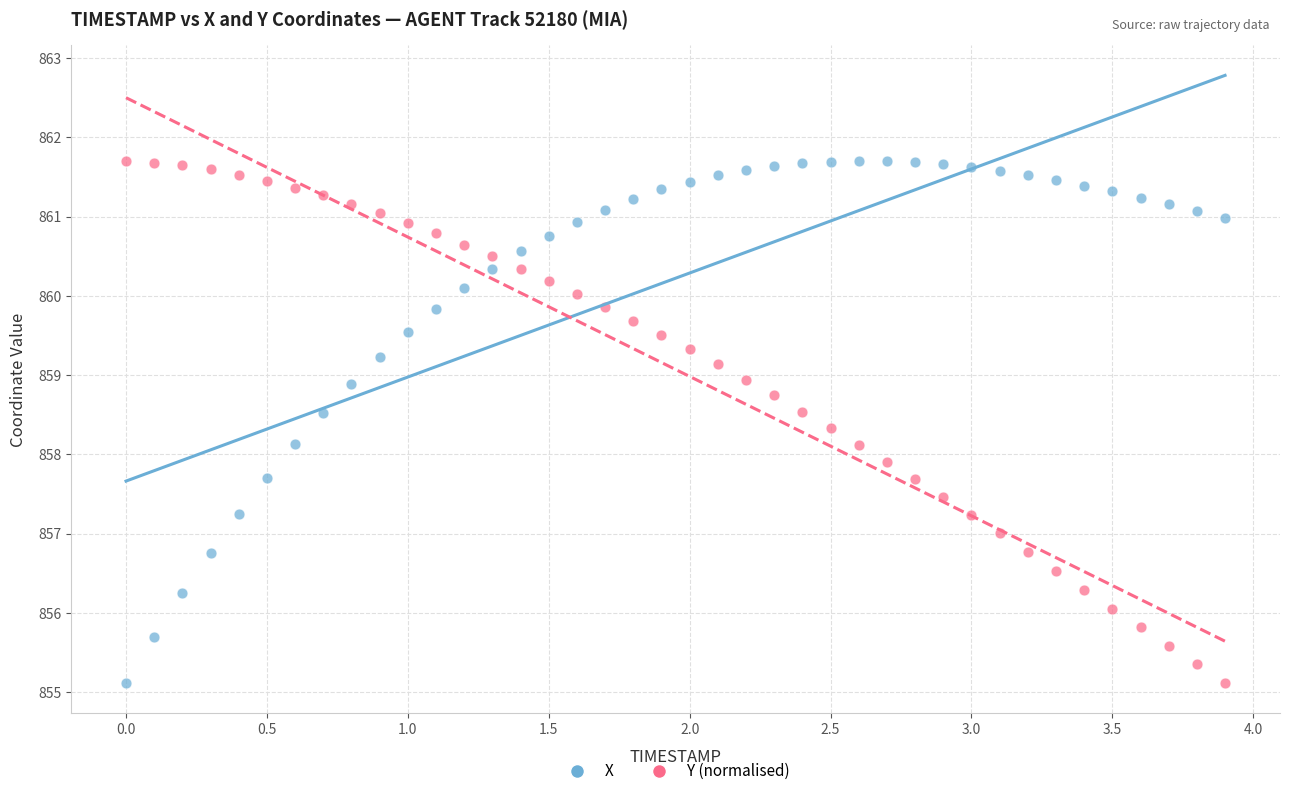

Across all data points, what is the range of Y values (max minus min)?

6.6